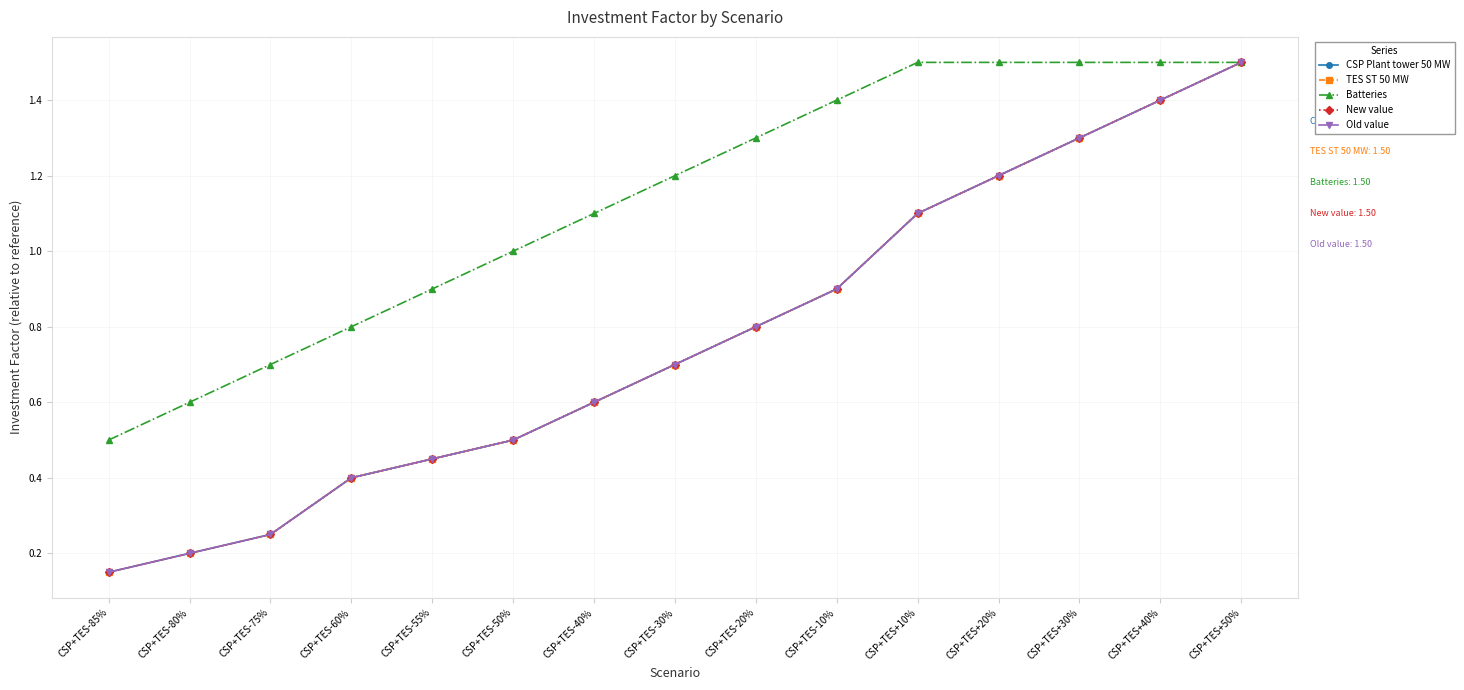

Does the chart have visible grid lines?

Yes